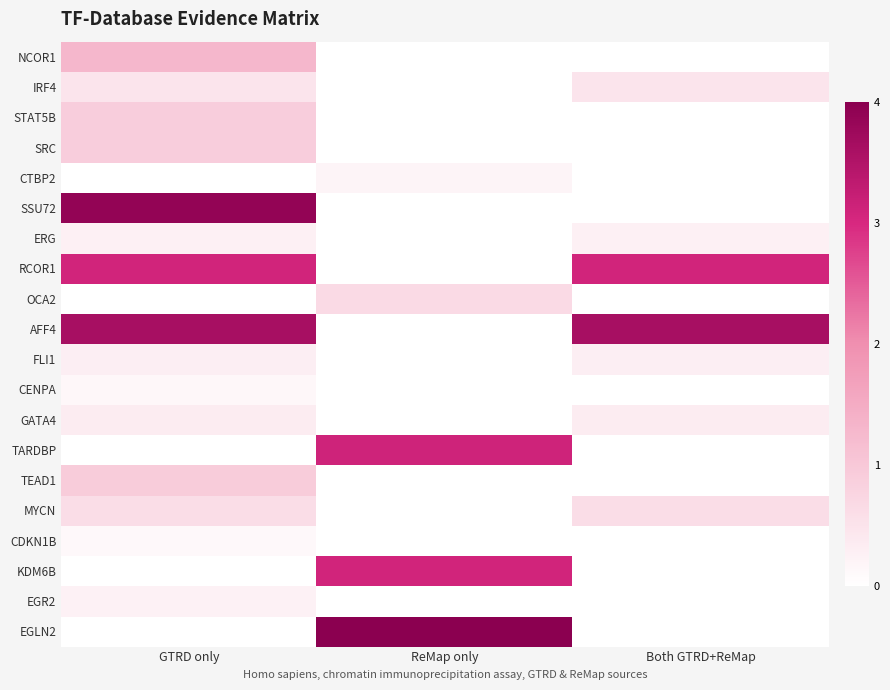

Between ReMap only and GTRD only, which is larger?

GTRD only